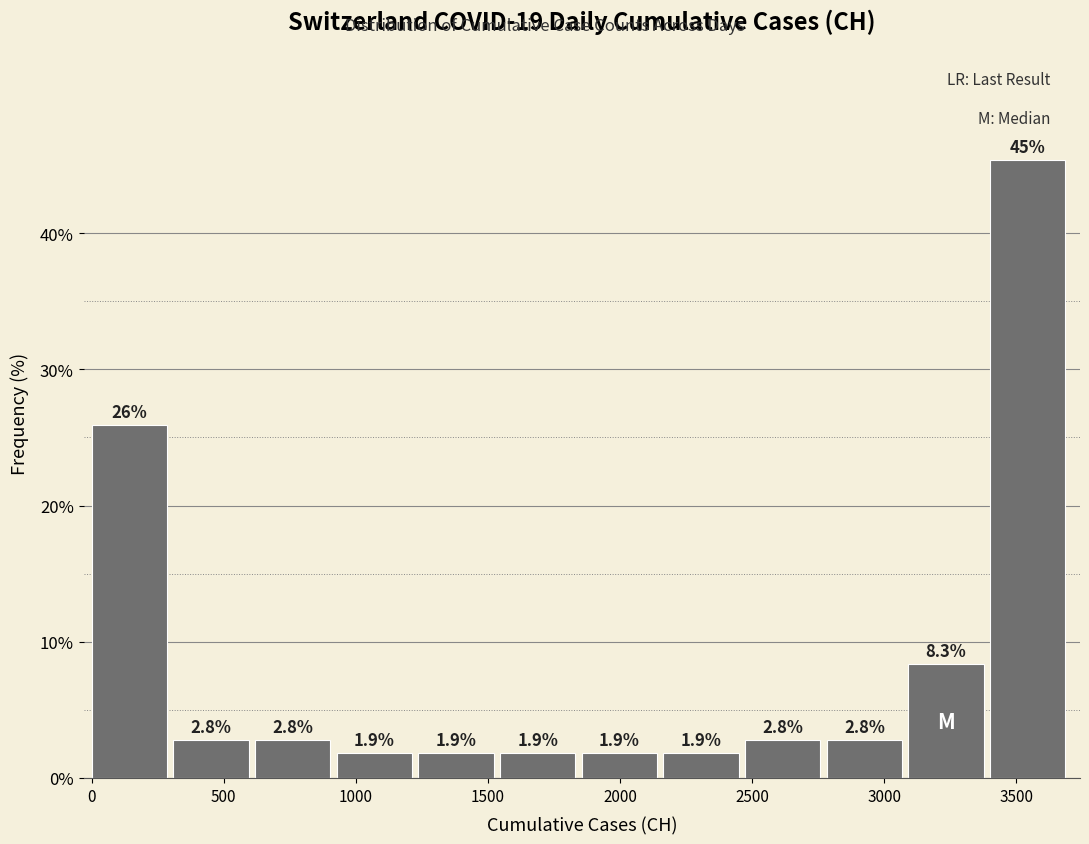

Over which range of the x-axis is the bar tallest?

3400 to 3700